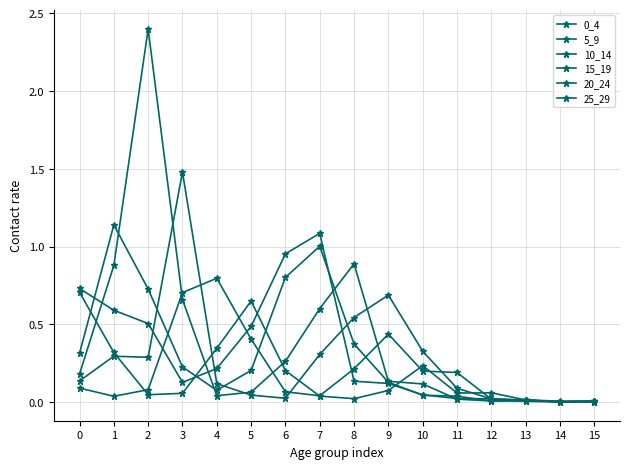

Which series has the largest total across all categories?

10_14